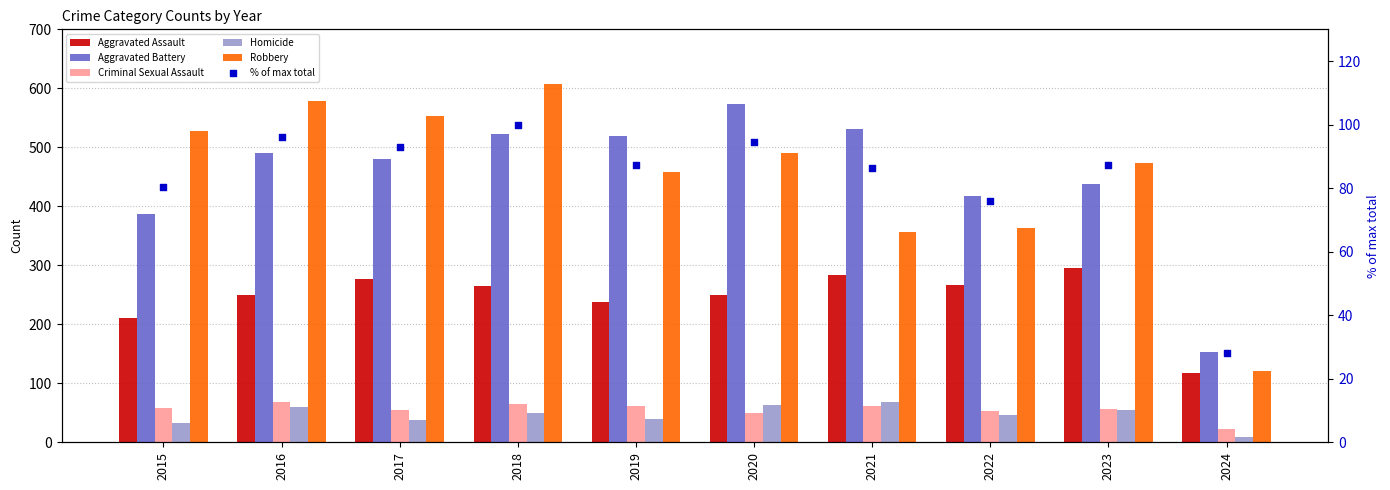

Which series reaches the maximum Y coordinate?

Robbery